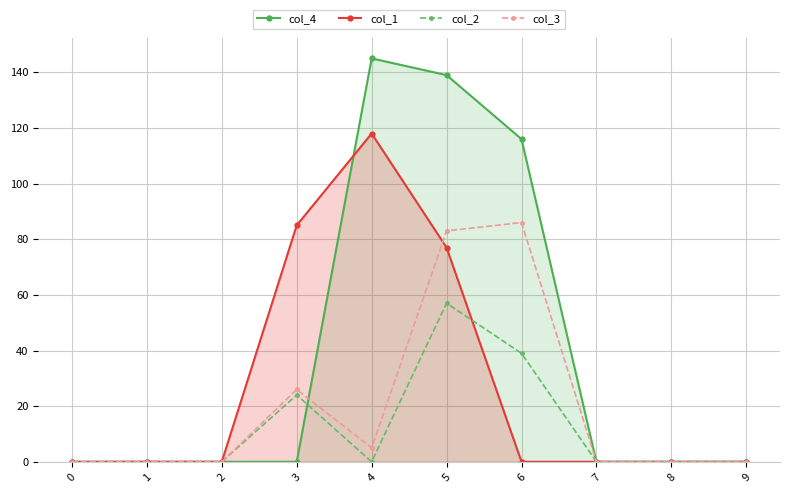

List the labels in order of col_4 value, largest first.

4, 5, 6, 0, 1, 2, 3, 7, 8, 9